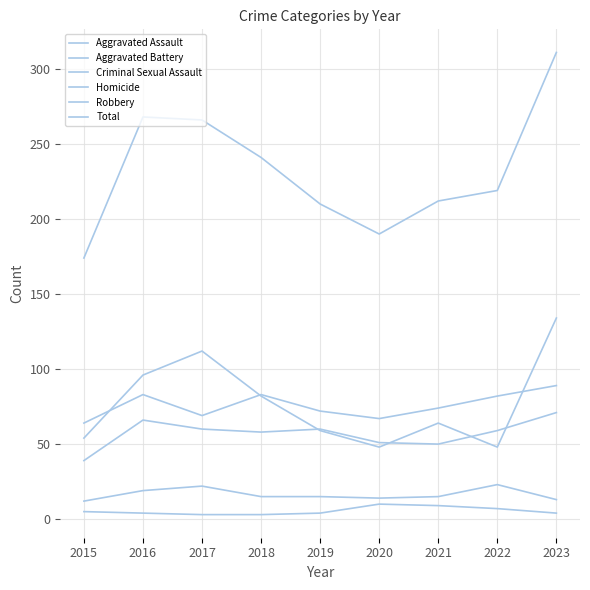

Is this an area chart (filled region under the line)?

No